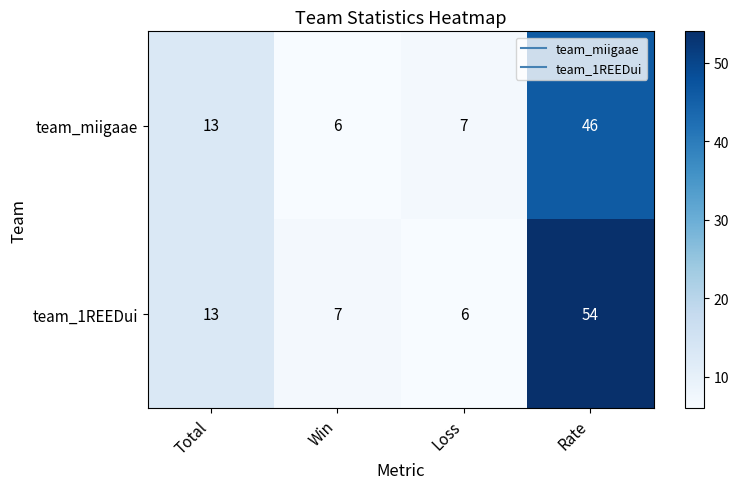

What is the sum of all team_miigaae values?

72